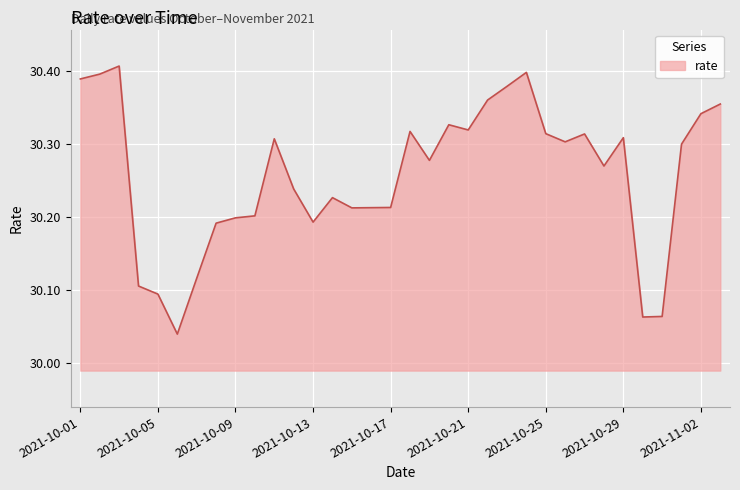

What is the difference between the maximum and minimum values?

0.4